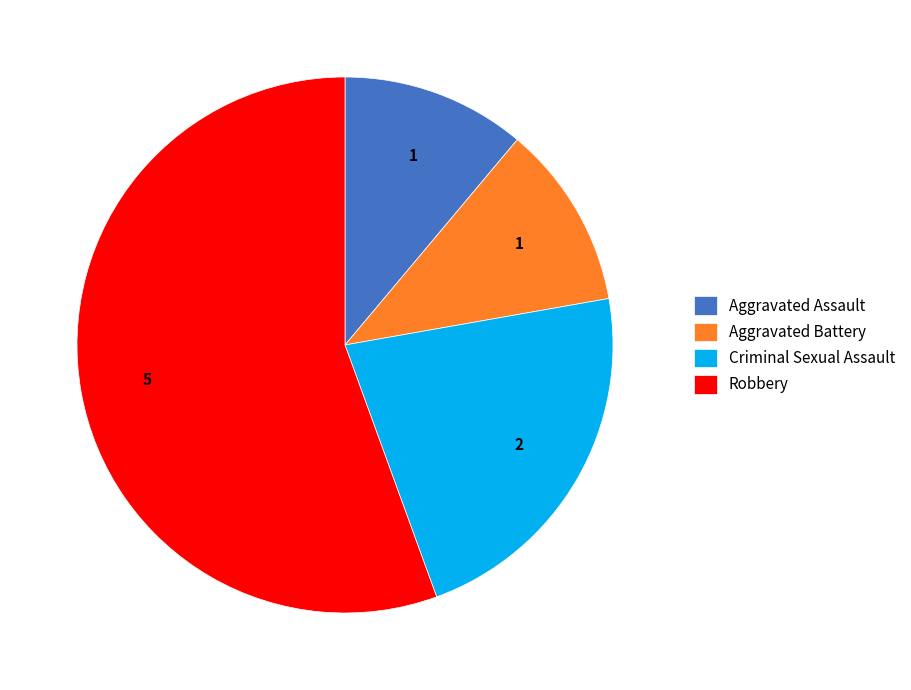

The Robbery slice represents 56% of the pie. True or false?

True